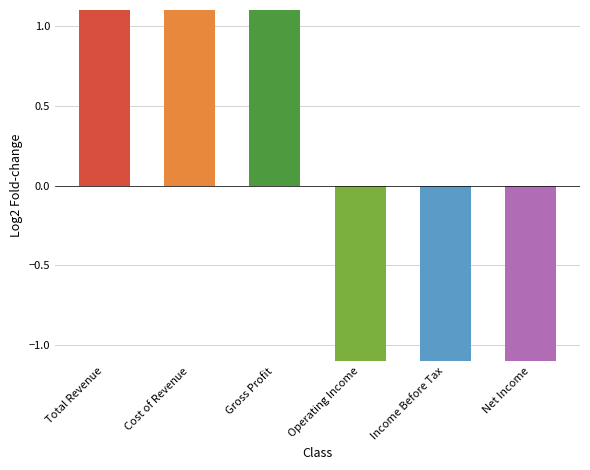

At which category does the chart reach its minimum across all series?

Income Before Tax